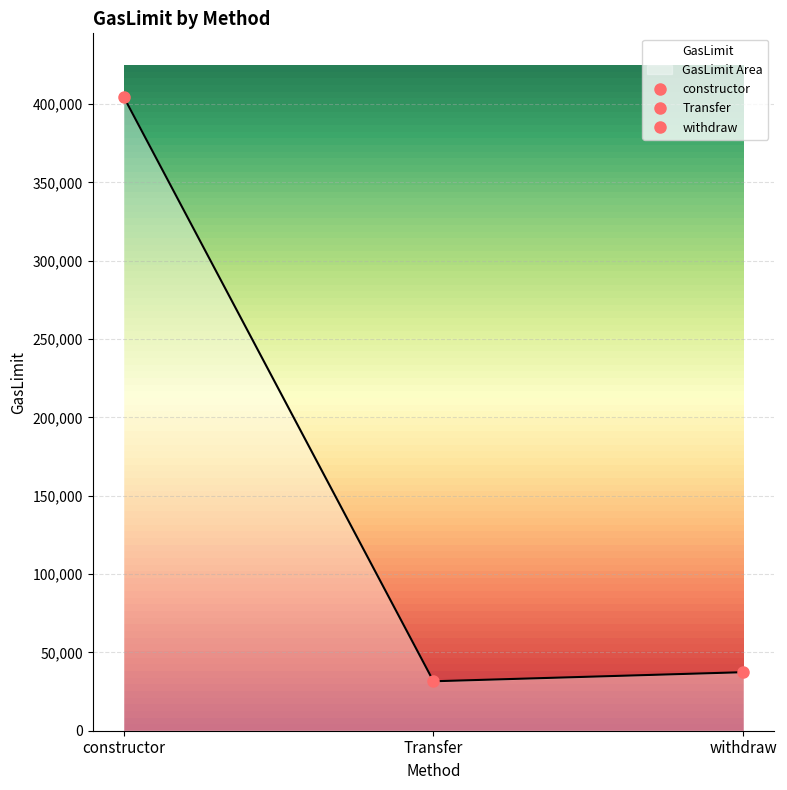

How many data points are above 37361?

1